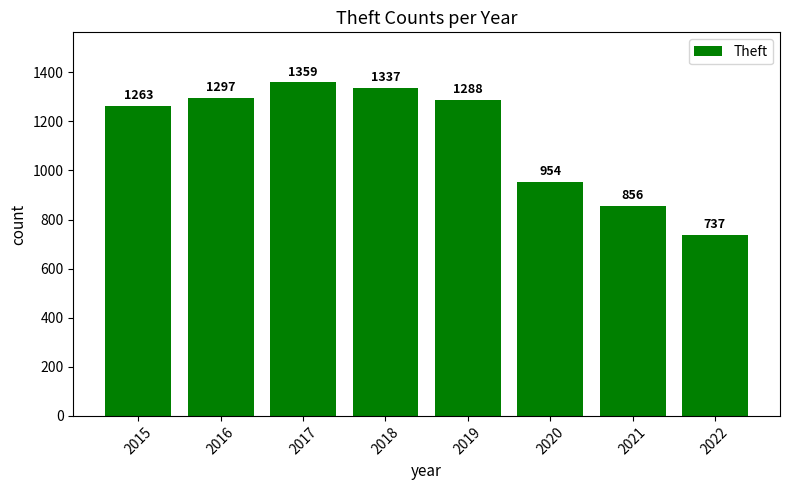

Count the number of data series in this chart.

1